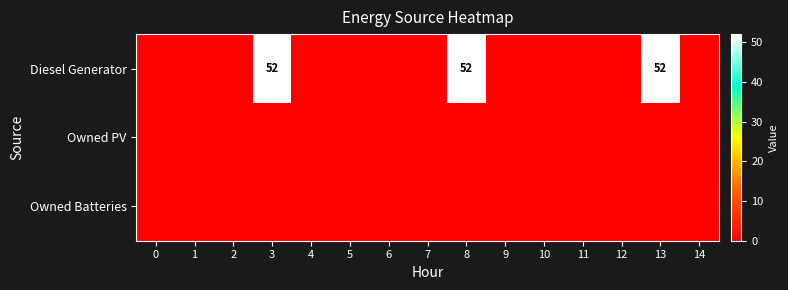

The Diesel Generator series shows 52 at 8. True or false?

True